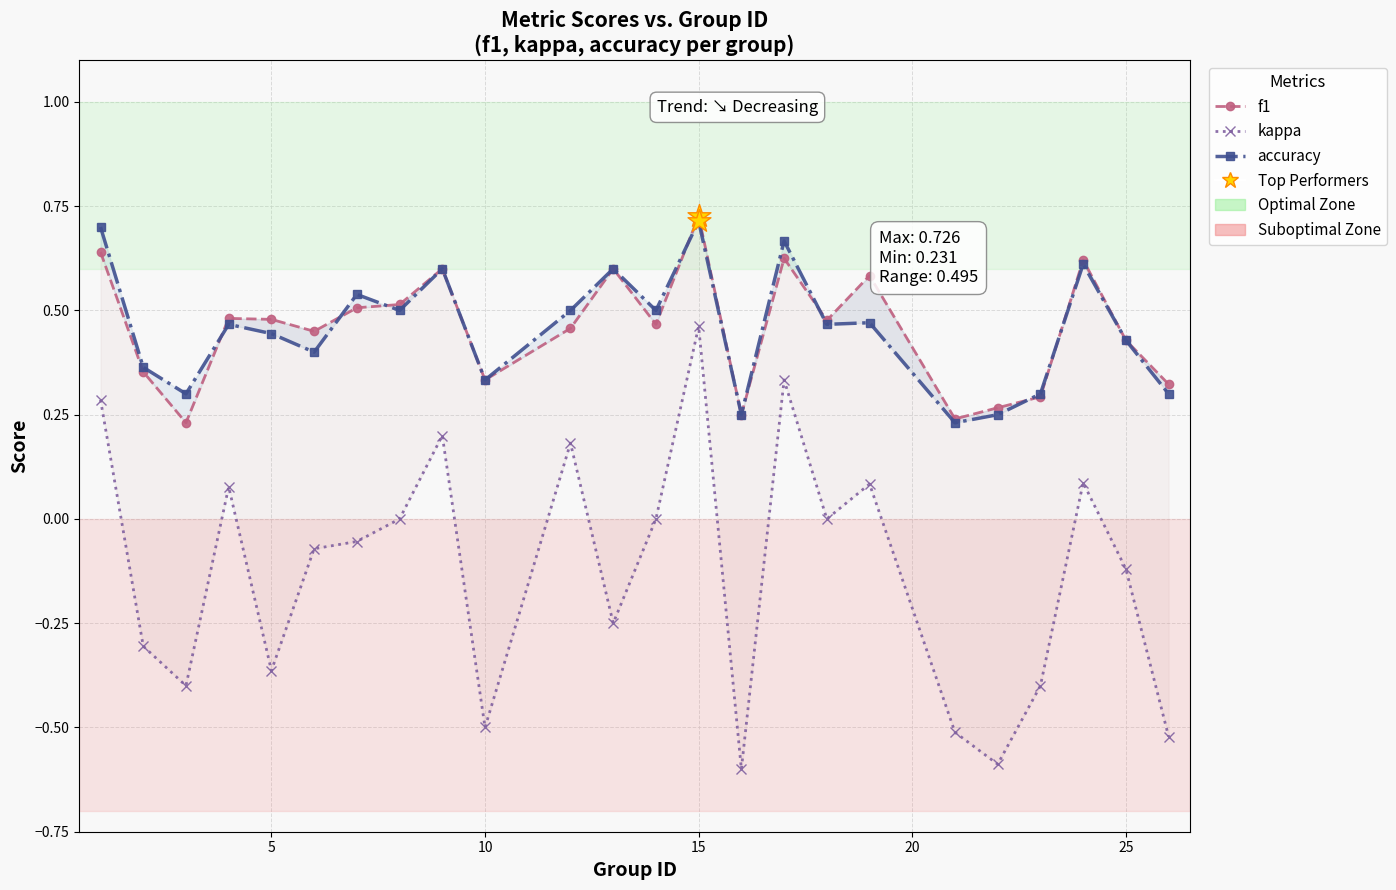

At how many categories does at least one series exceed 0?

24